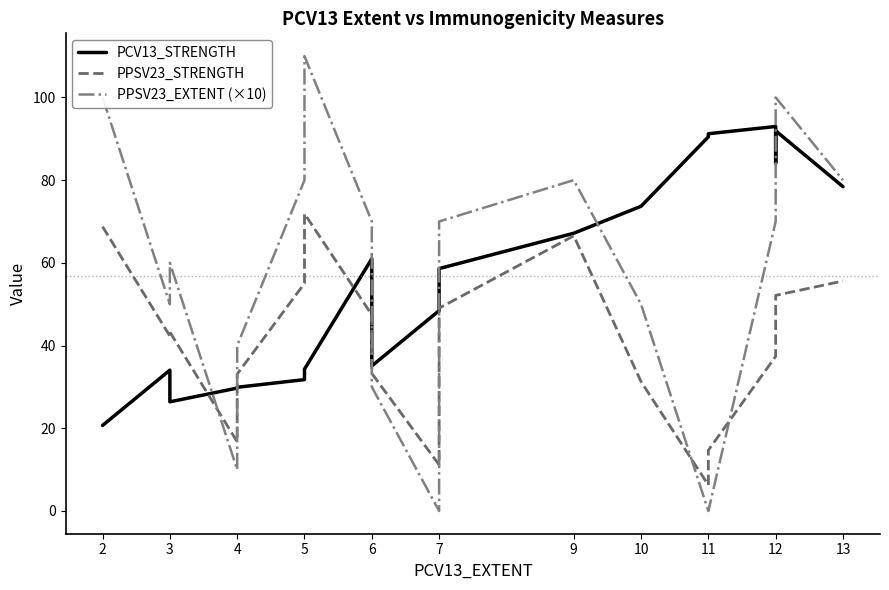

At which category does PPSV23_EXTENT (×10) reach its first local valley?

3